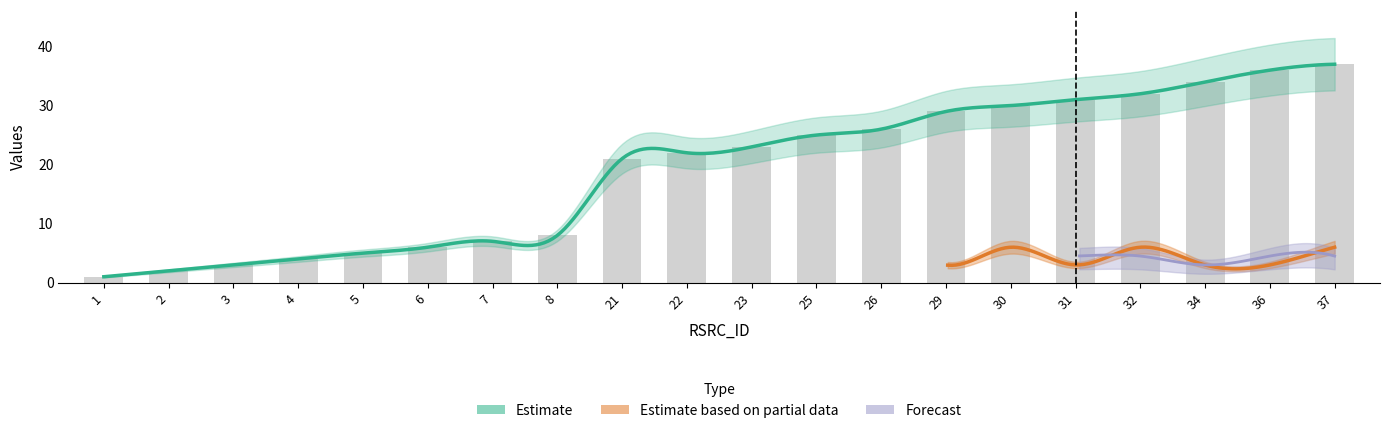

What is the value of the RSRC_ID bar at the 4th from the left?

4